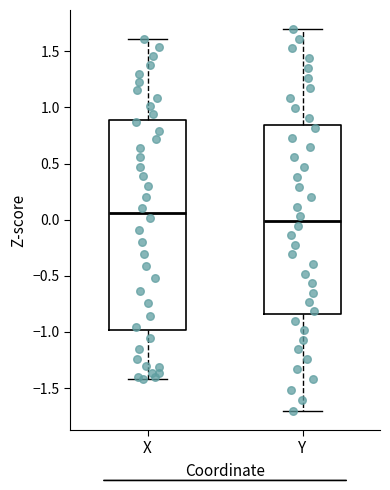

Which box is the tallest, from its lower edge to its upper edge?

X